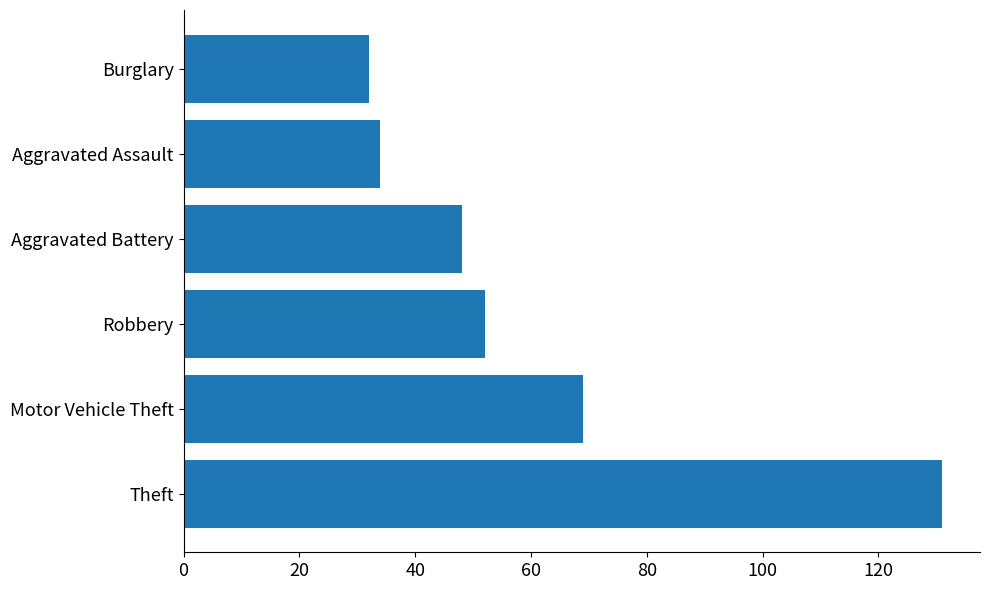

What is the greatest value displayed?

131